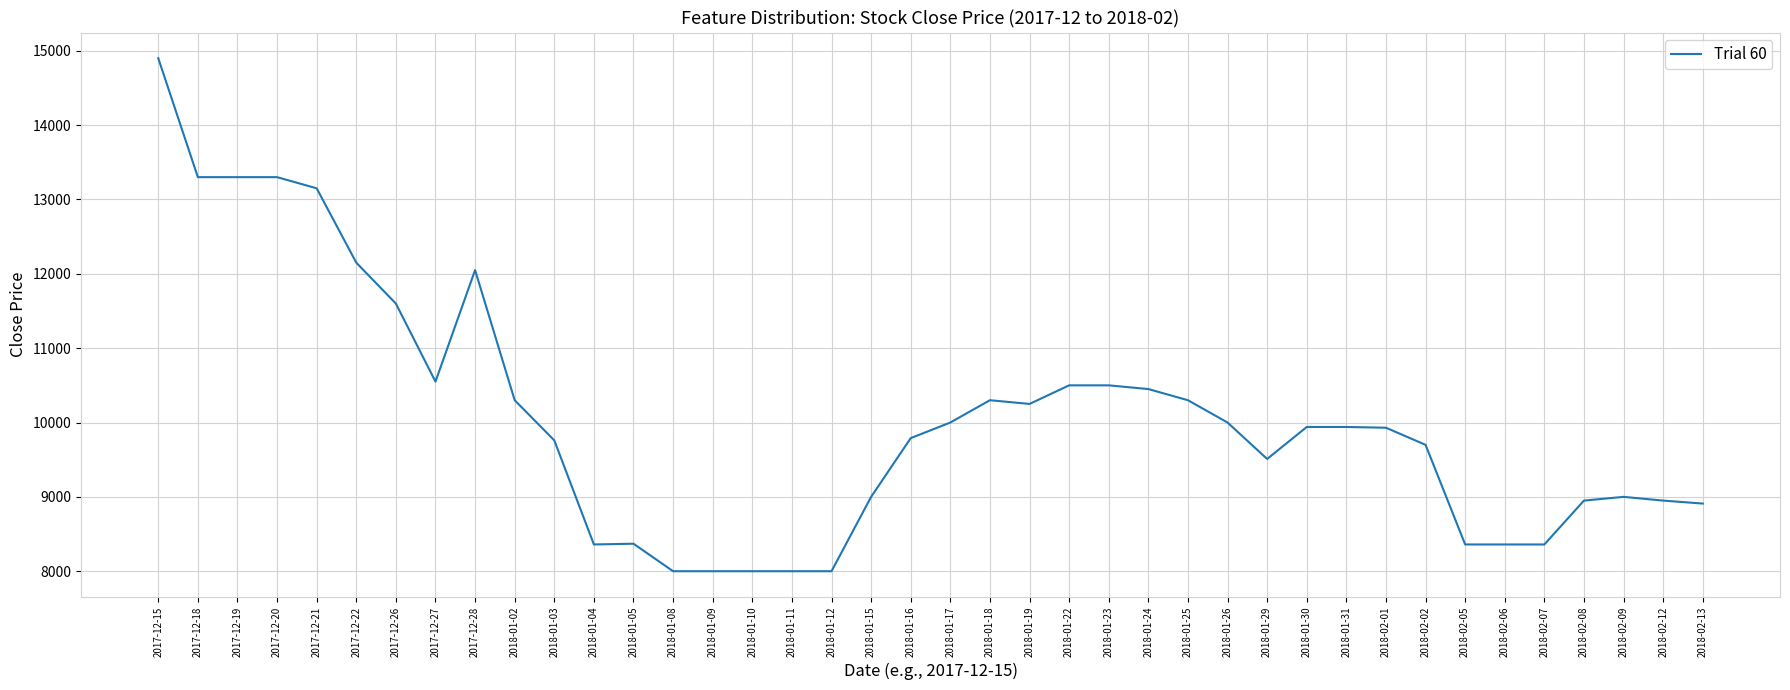

The value at 2018-01-08 is 12570. True or false?

False